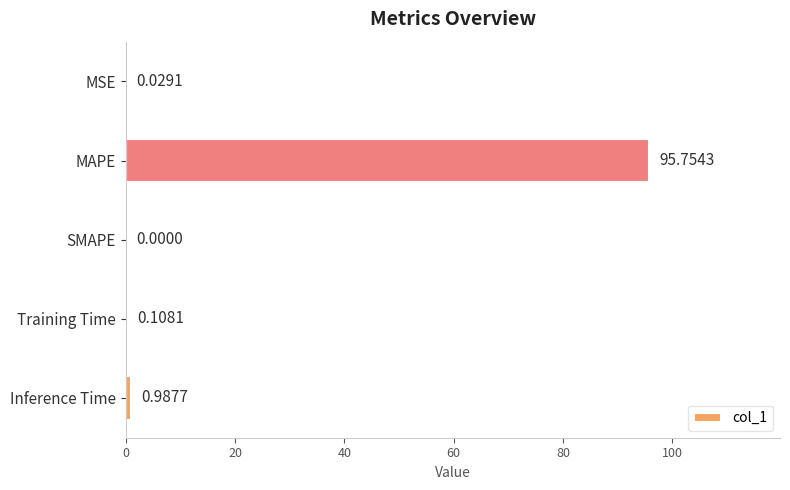

What is the sum of all values?

96.9